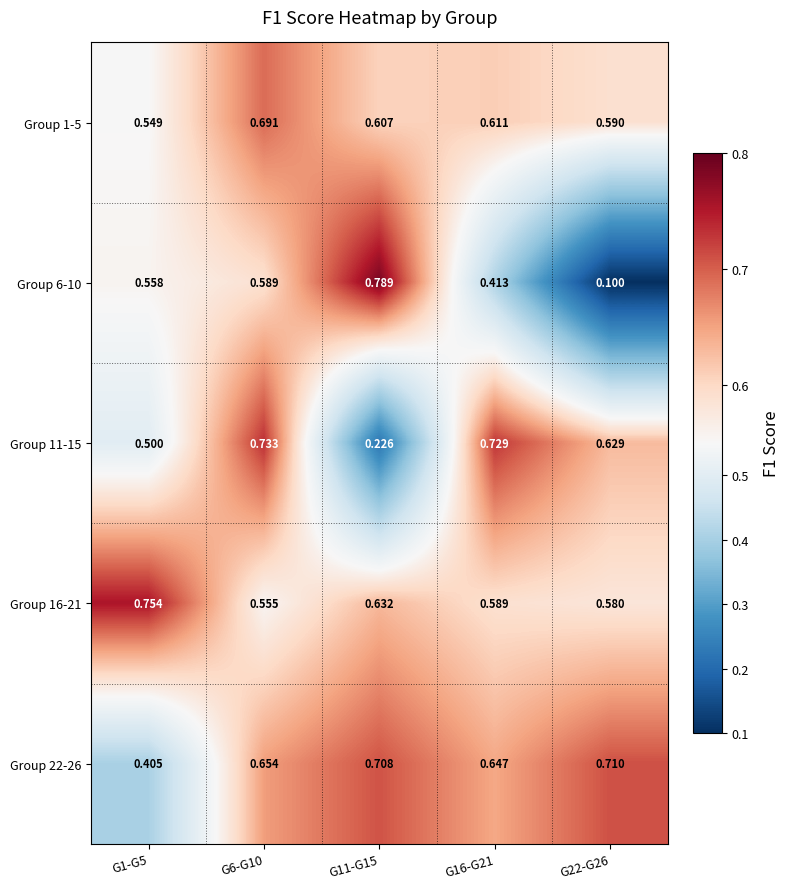

Count the number of categories in the chart.

5